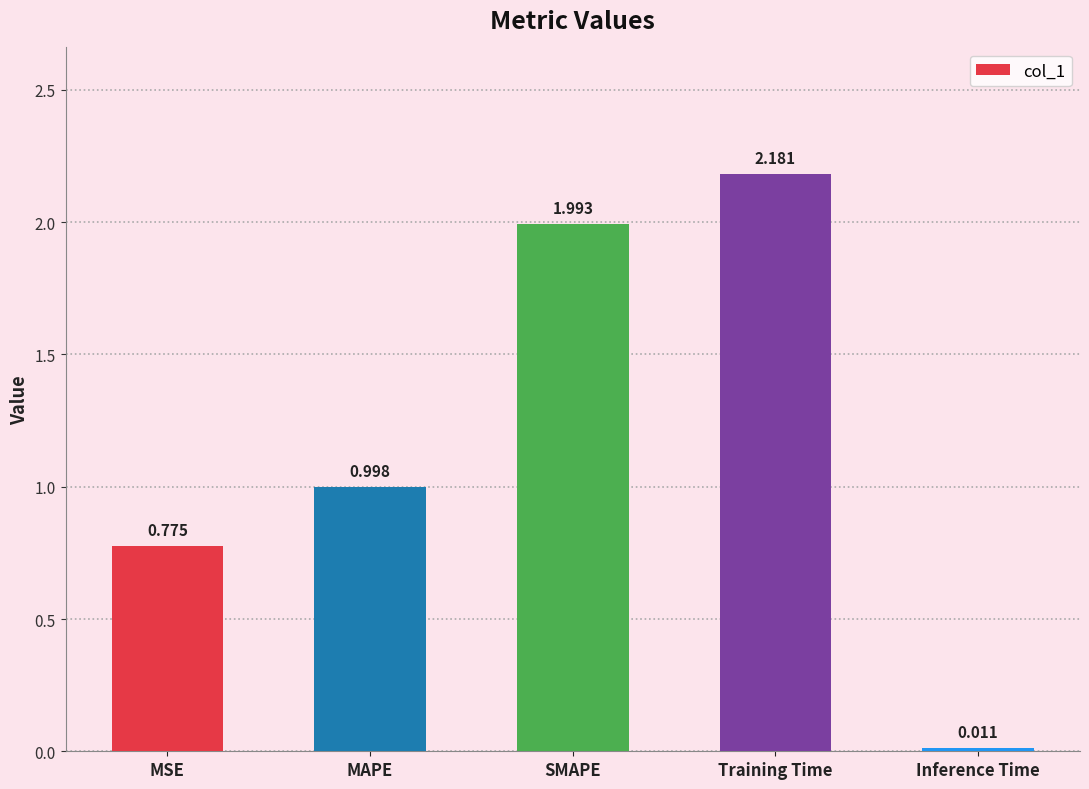

Are the bars grouped side by side (vs. stacked)?

No